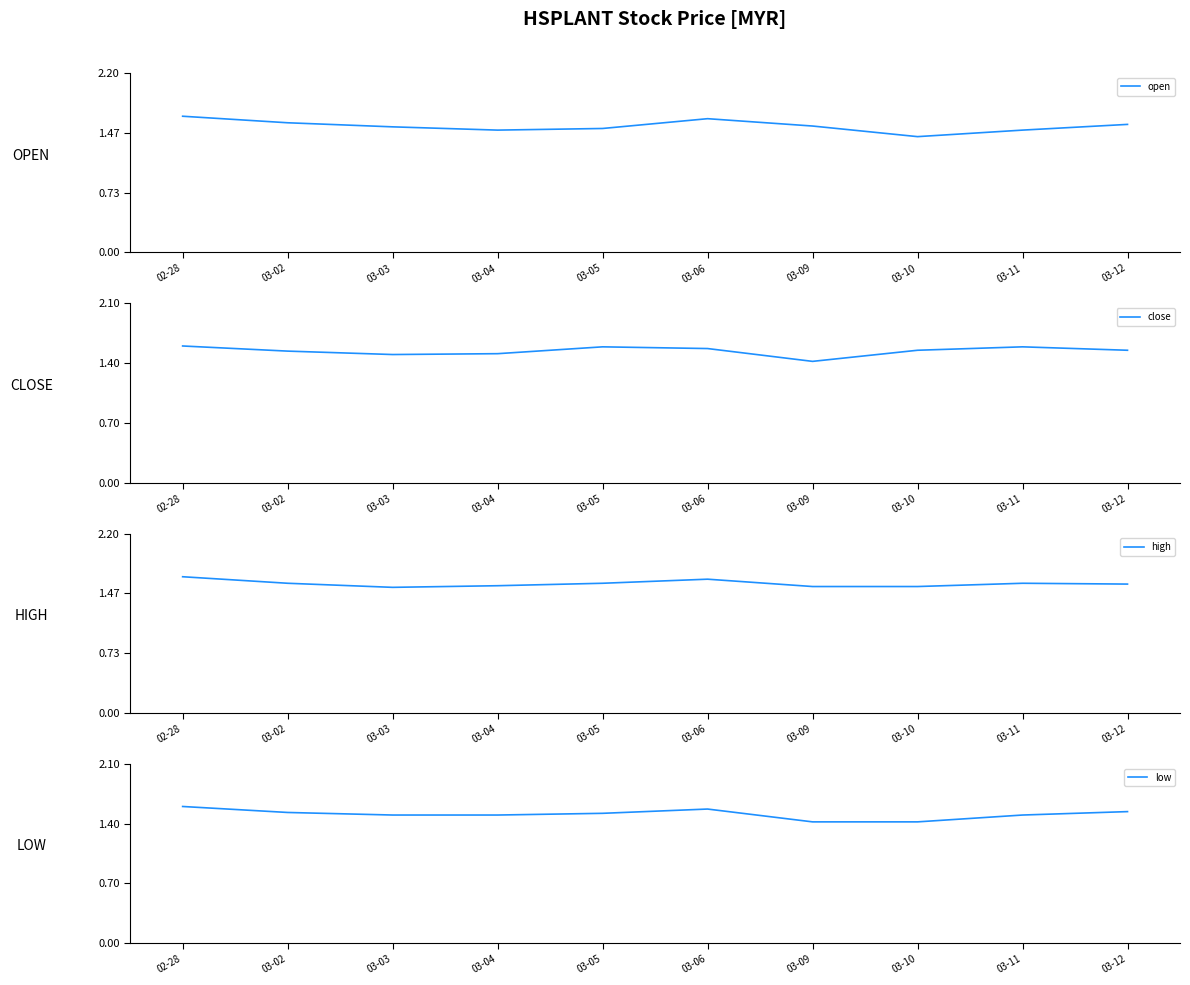

At which label does high reach its minimum?

03-03